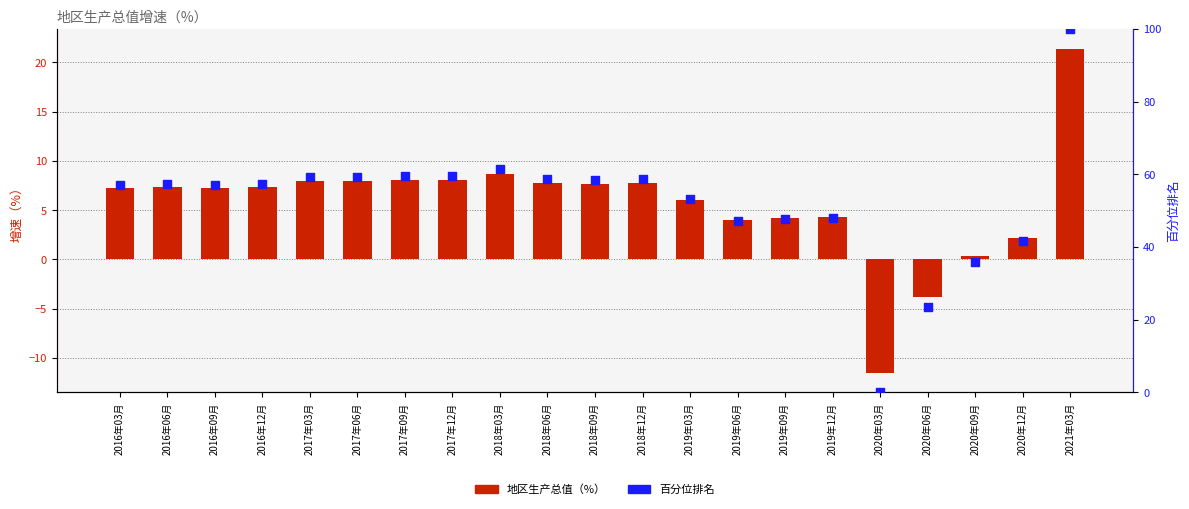

Which series has the largest total across all categories?

百分位排名